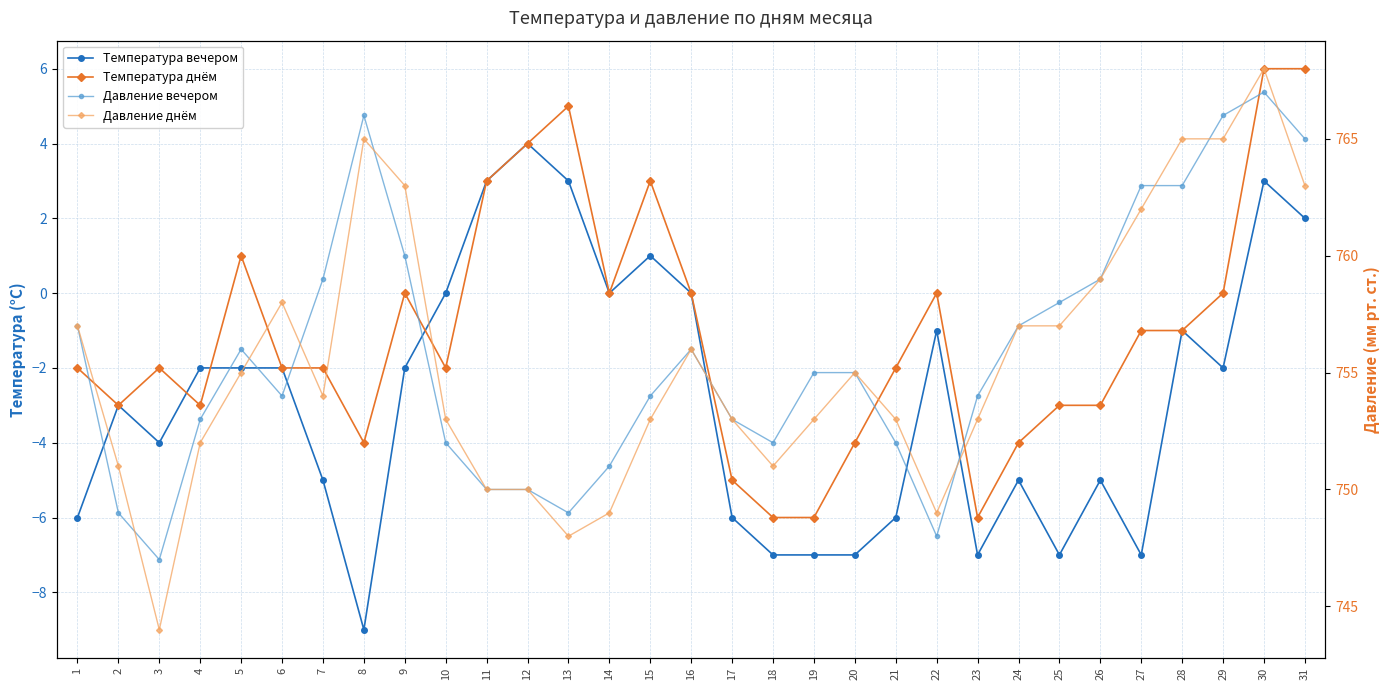

In Температура вечером, how many points are lower than both neighbors (excluding endpoints)?

7